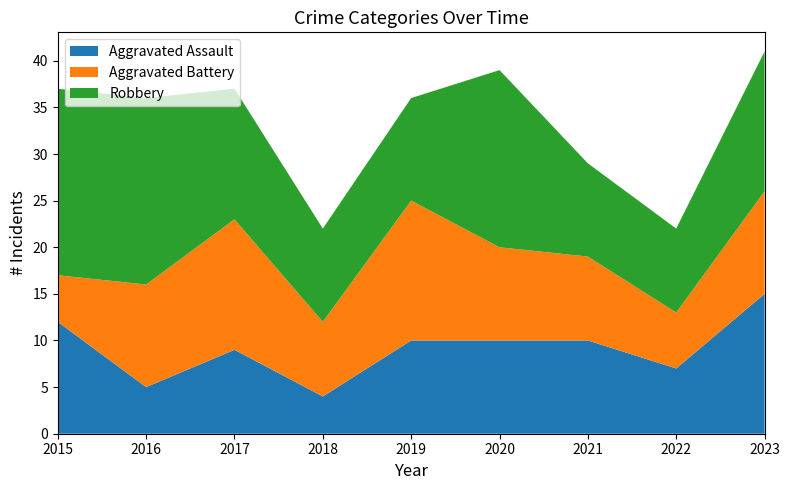

Reading right to left, list all the values displayed in this chart.

Aggravated Assault: 2023=15	2022=7	2021=10	2020=10	2019=10	2018=4	2017=9	2016=5	2015=12
Aggravated Battery: 2023=11	2022=6	2021=9	2020=10	2019=15	2018=8	2017=14	2016=11	2015=5
Robbery: 2023=15	2022=9	2021=10	2020=19	2019=11	2018=10	2017=14	2016=20	2015=20